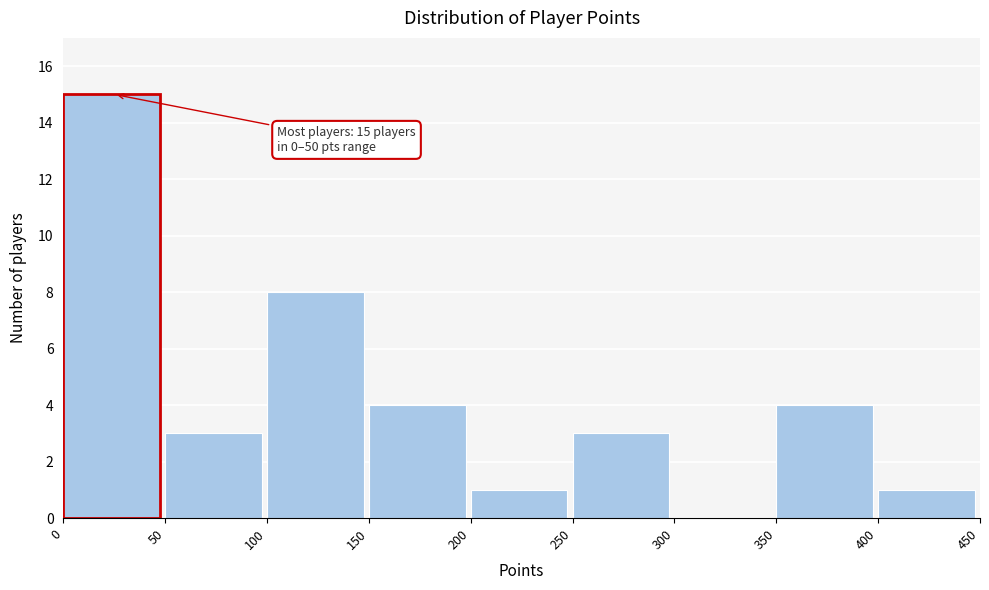

Which range on the x-axis has the tallest bar?

0 to 50